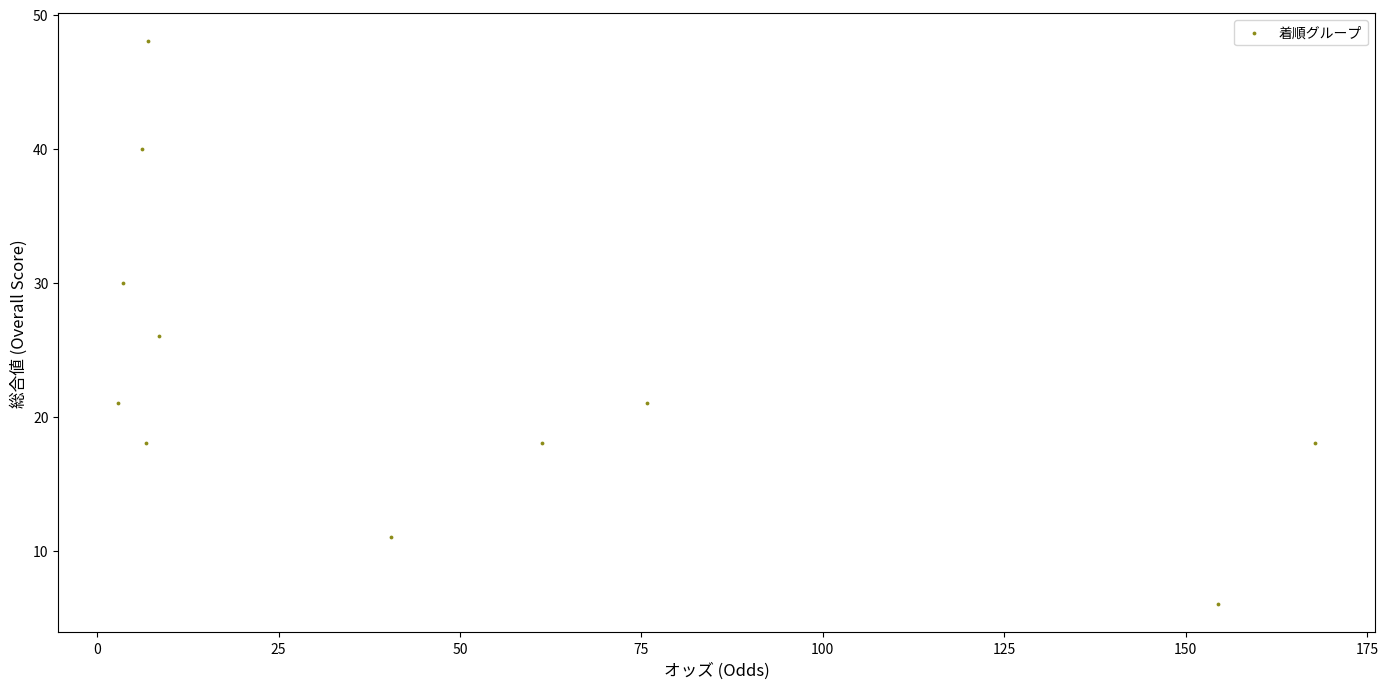

What Y value in the scatter plot is closest to 27?

26